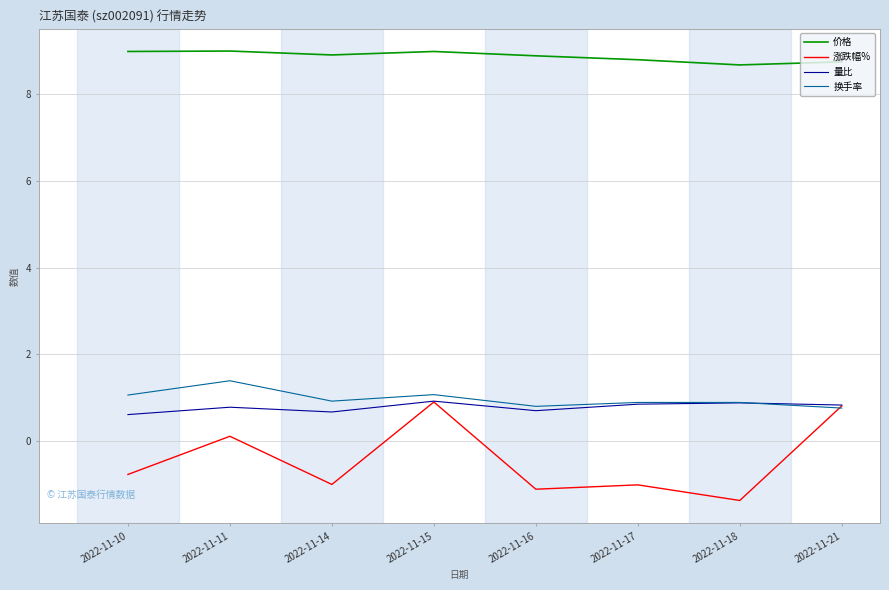

What is the total value across all series at 2022-11-18?

9.1